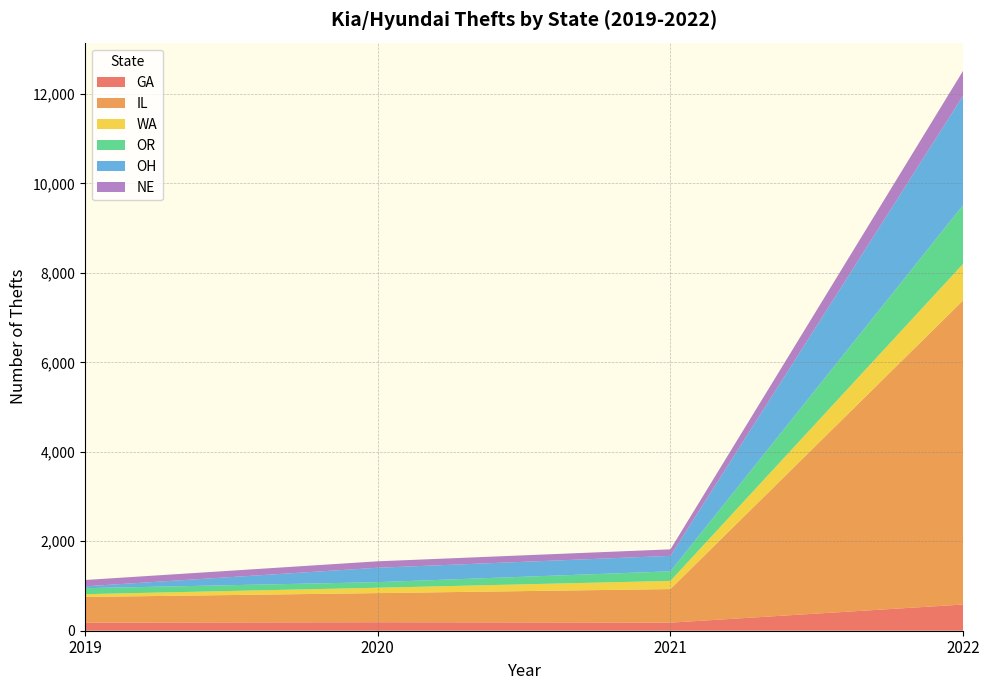

Reading right to left, list all the values displayed in this chart.

GA: 586	181	190	179
IL: 6801	750	651	576
WA: 818	183	120	62
OR: 1315	214	125	134
OH: 2446	346	322	41
NE: 557	146	144	142